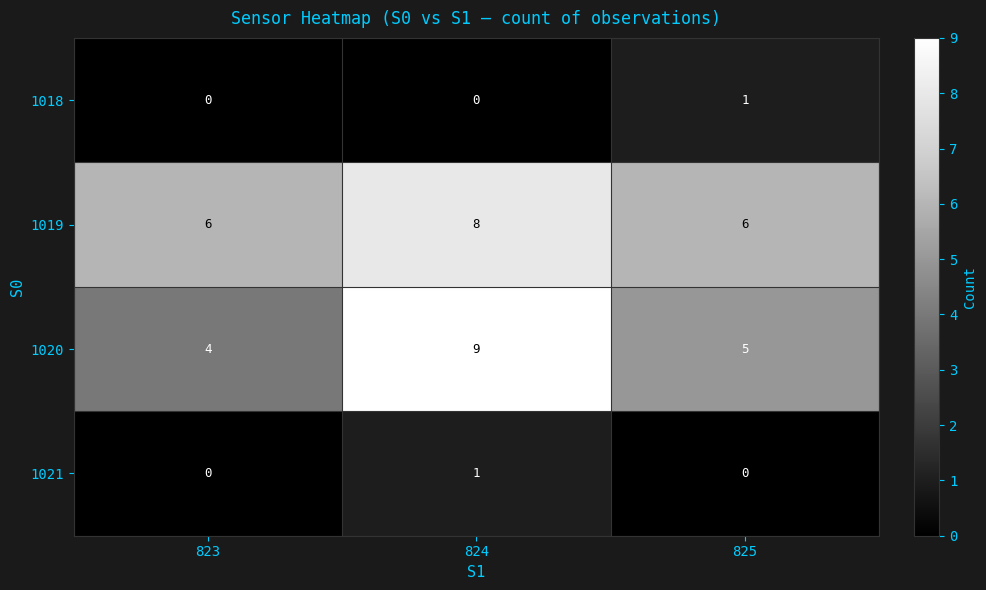

What is the maximum value for 1020?

9